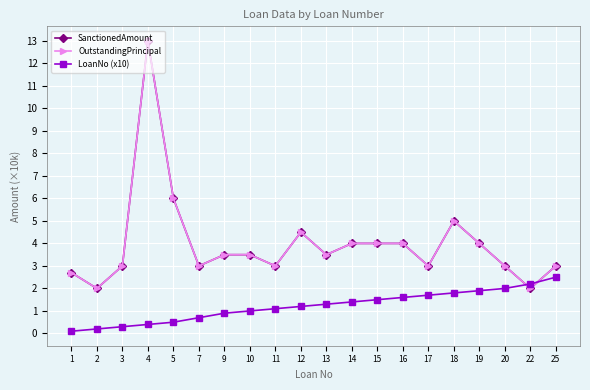

Reading left to right, what are all the values shown in this chart?

SanctionedAmount: 1=2.7	2=2.0	3=3.0	4=13.0	5=6.0	7=3.0	9=3.5	10=3.5	11=3.0	12=4.5	13=3.5	14=4.0	15=4.0	16=4.0	17=3.0	18=5.0	19=4.0	20=3.0	22=2.0	25=3.0
OutstandingPrincipal: 1=2.7	2=2.0	3=3.0	4=13.0	5=6.0	7=3.0	9=3.5	10=3.5	11=3.0	12=4.5	13=3.5	14=4.0	15=4.0	16=4.0	17=3.0	18=5.0	19=4.0	20=3.0	22=2.0	25=3.0
LoanNo (x10): 1=0.1	2=0.2	3=0.3	4=0.4	5=0.5	7=0.7	9=0.9	10=1.0	11=1.1	12=1.2	13=1.3	14=1.4	15=1.5	16=1.6	17=1.7	18=1.8	19=1.9	20=2.0	22=2.2	25=2.5